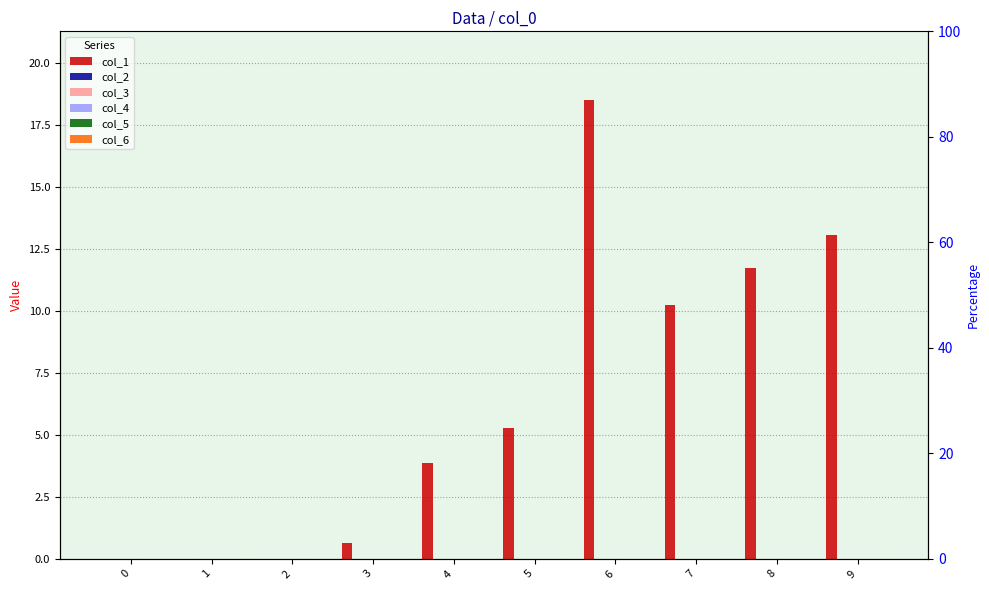

At 0, list the series in order from smallest to largest.

col_1, col_2, col_3, col_4, col_5, col_6